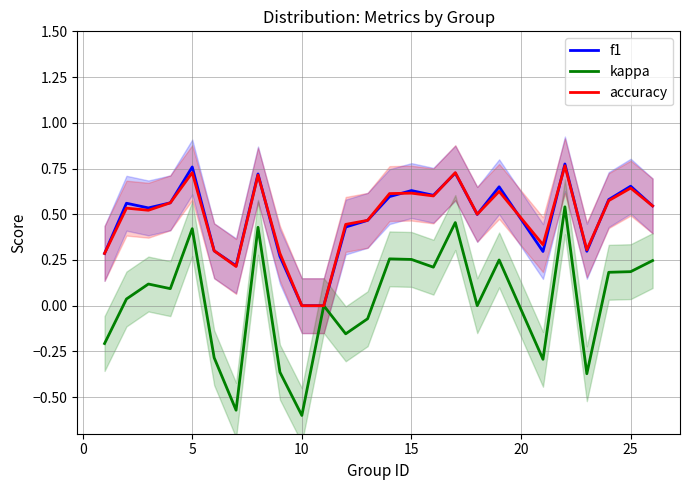

True or false: accuracy and kappa intersect in this chart.

False